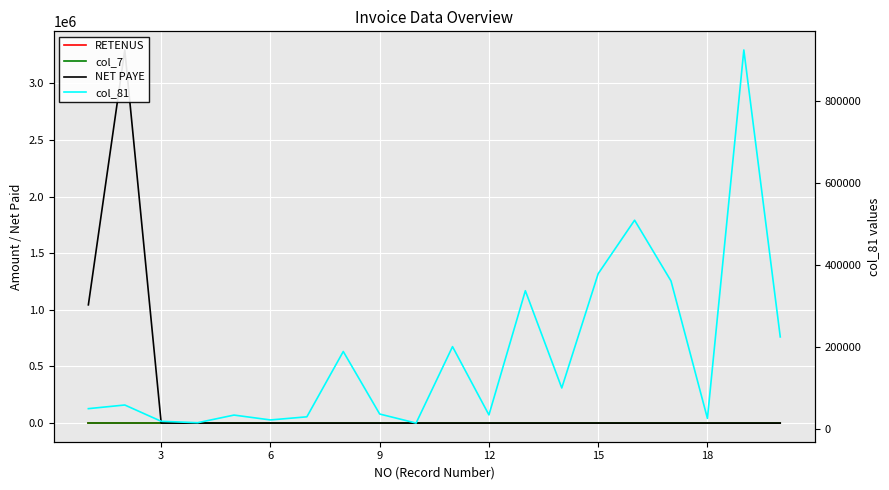

How many lines are shown in the chart?

4